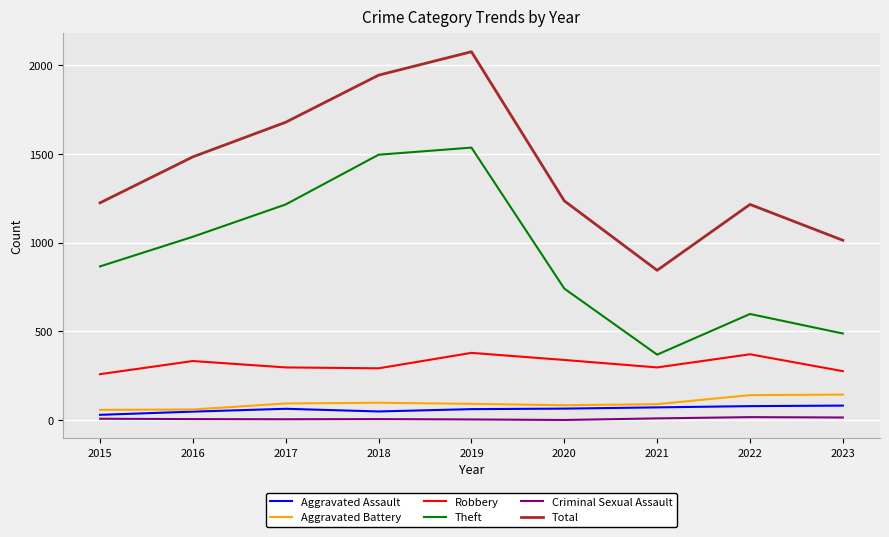

At which category is the sum across all series the highest?

2019